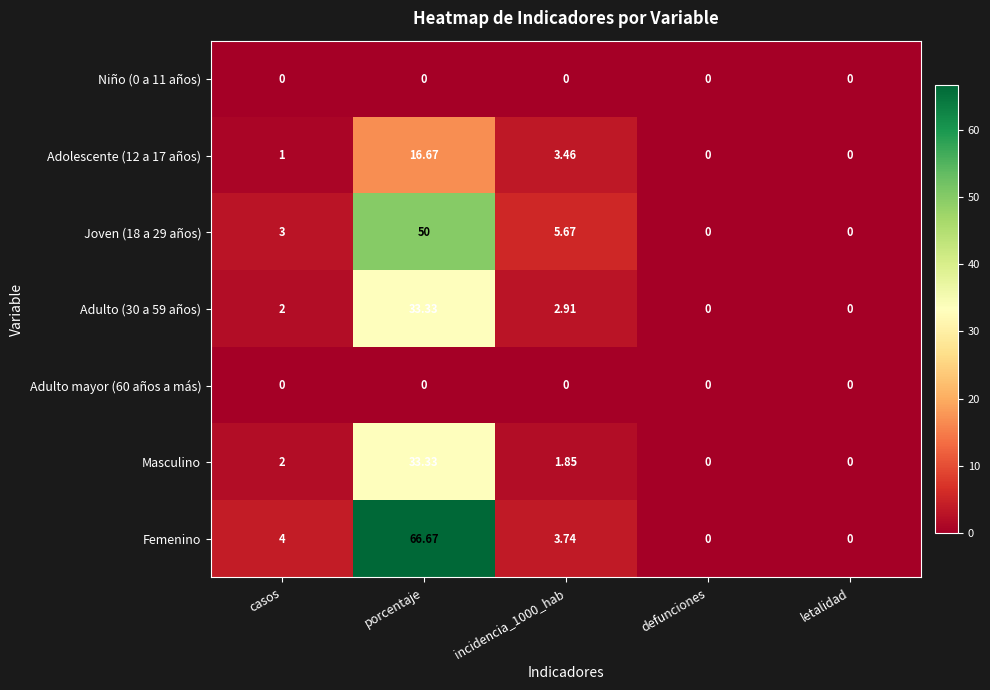

Which label corresponds to the largest value in the chart?

porcentaje